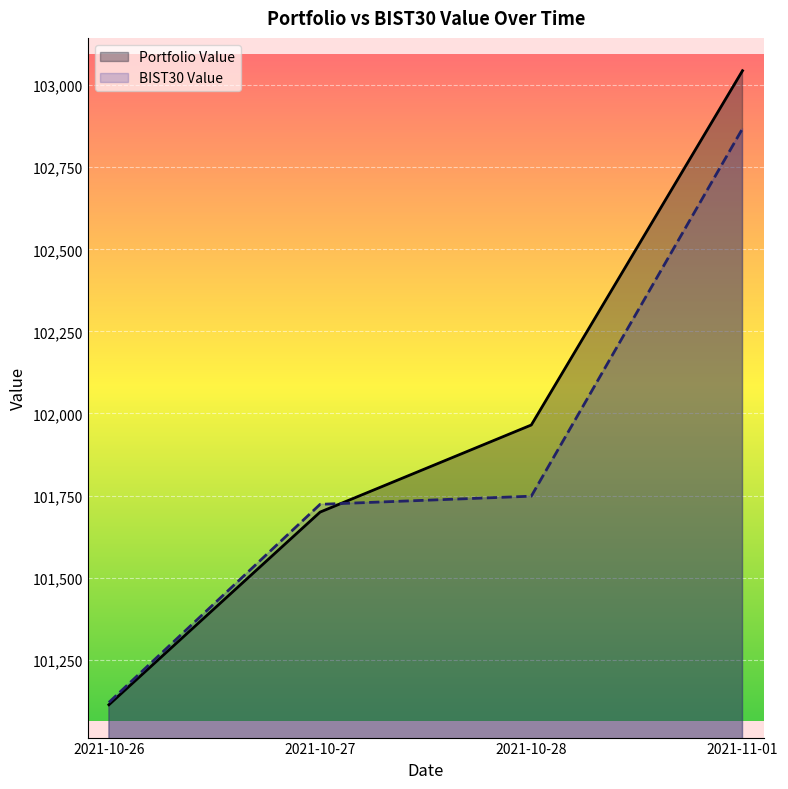

The value of BIST30 Value at 2021-10-28 is 101747.9. True or false?

True